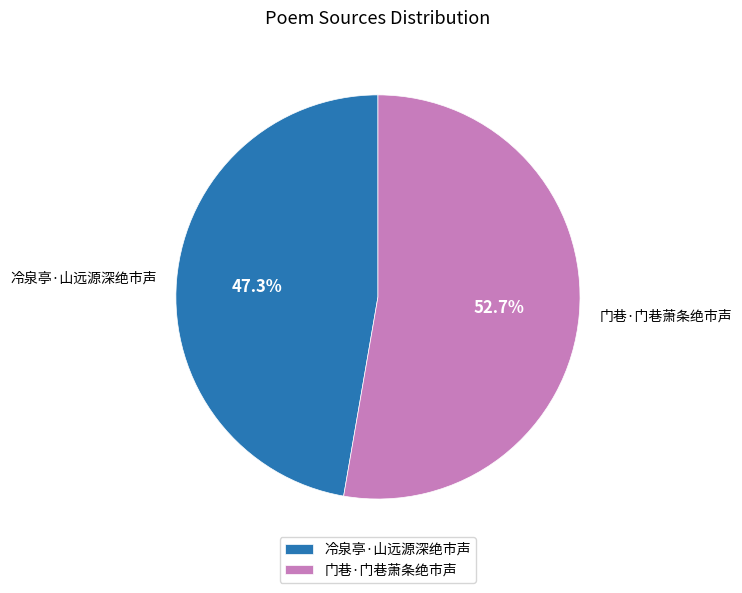

How many segments does this pie chart have?

2